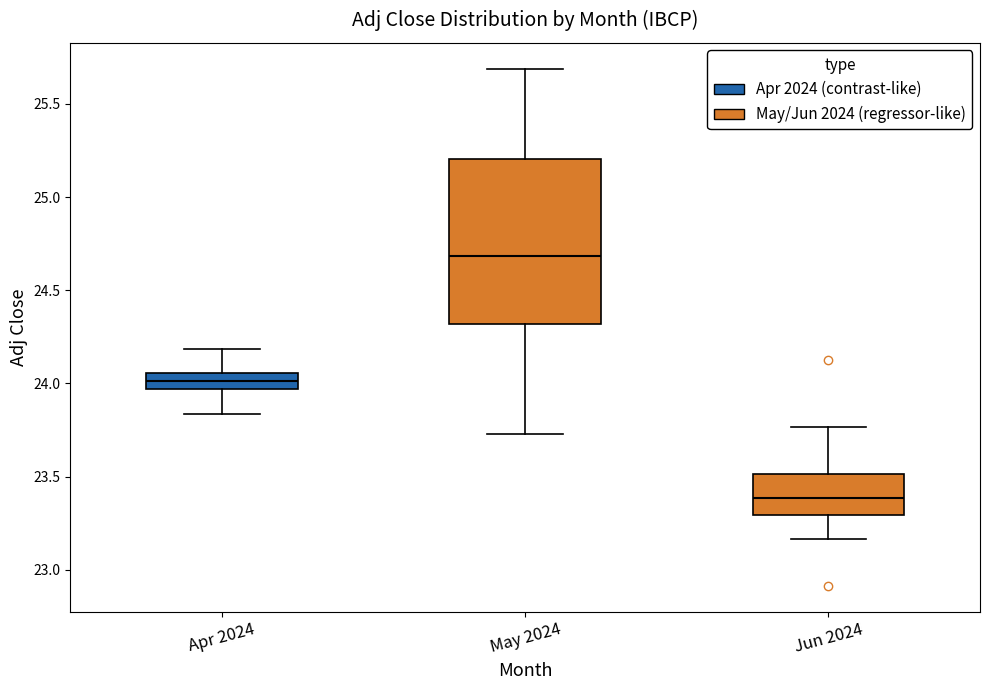

Which box's median line is the lowest?

Jun 2024